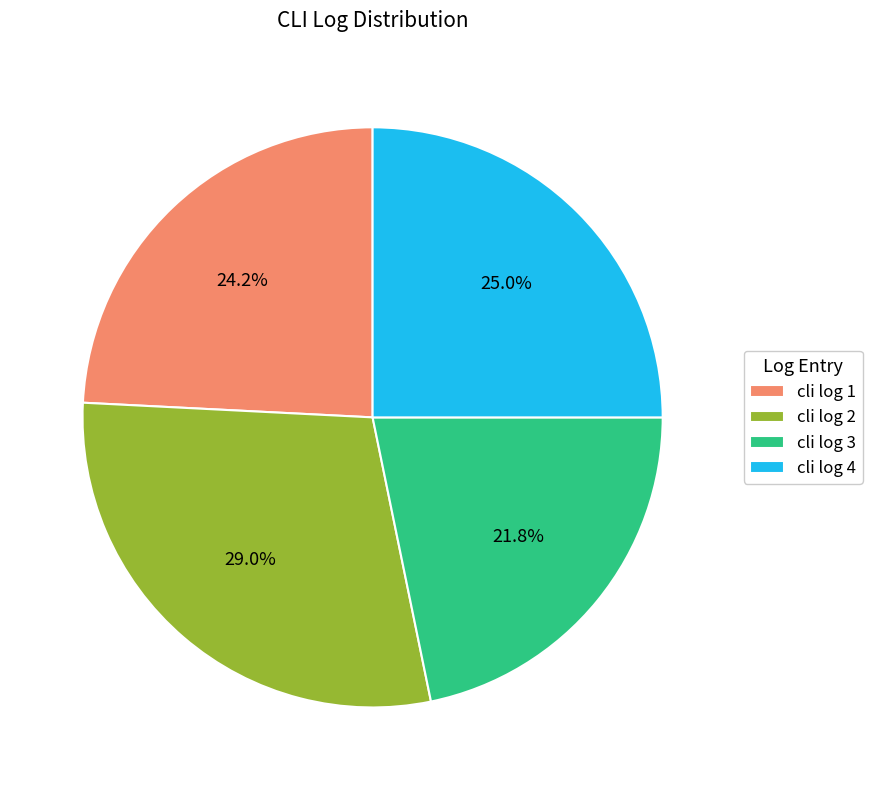

True or false: cli log 1 accounts for 12% of the total.

False